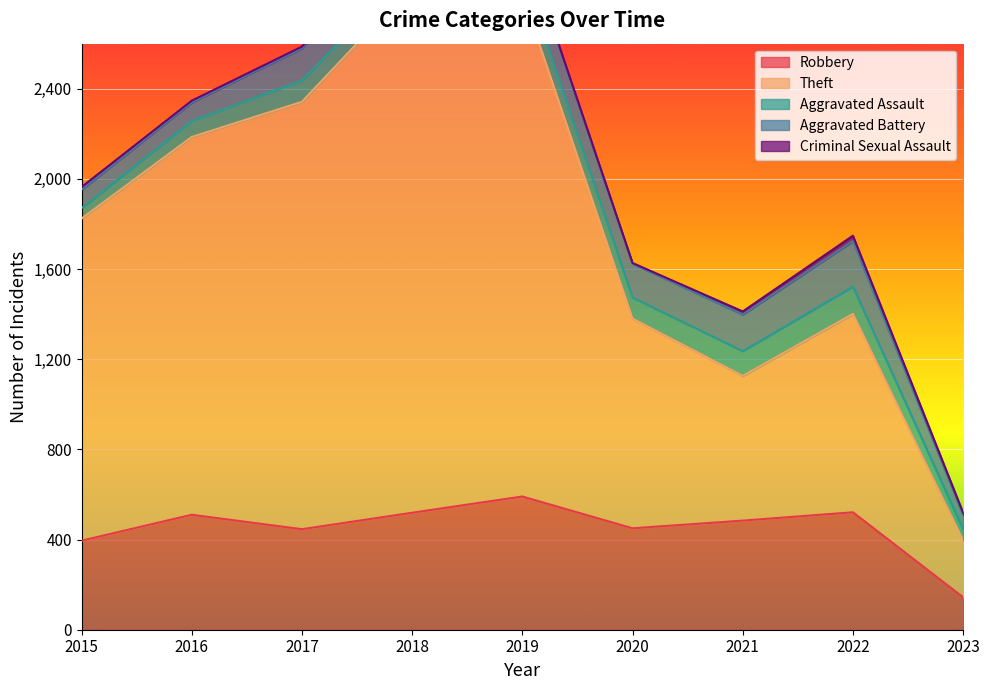

What is the spread (max minus min) of values at 2017?

1888